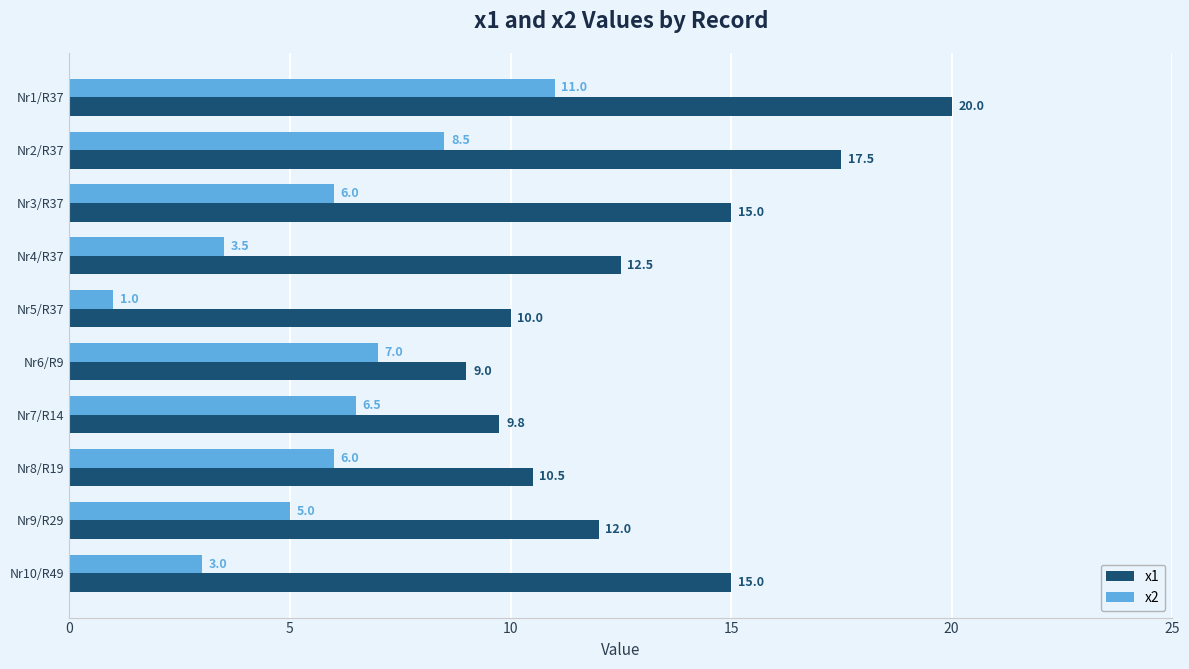

Rank the series by their maximum value, from highest to lowest.

x1, x2